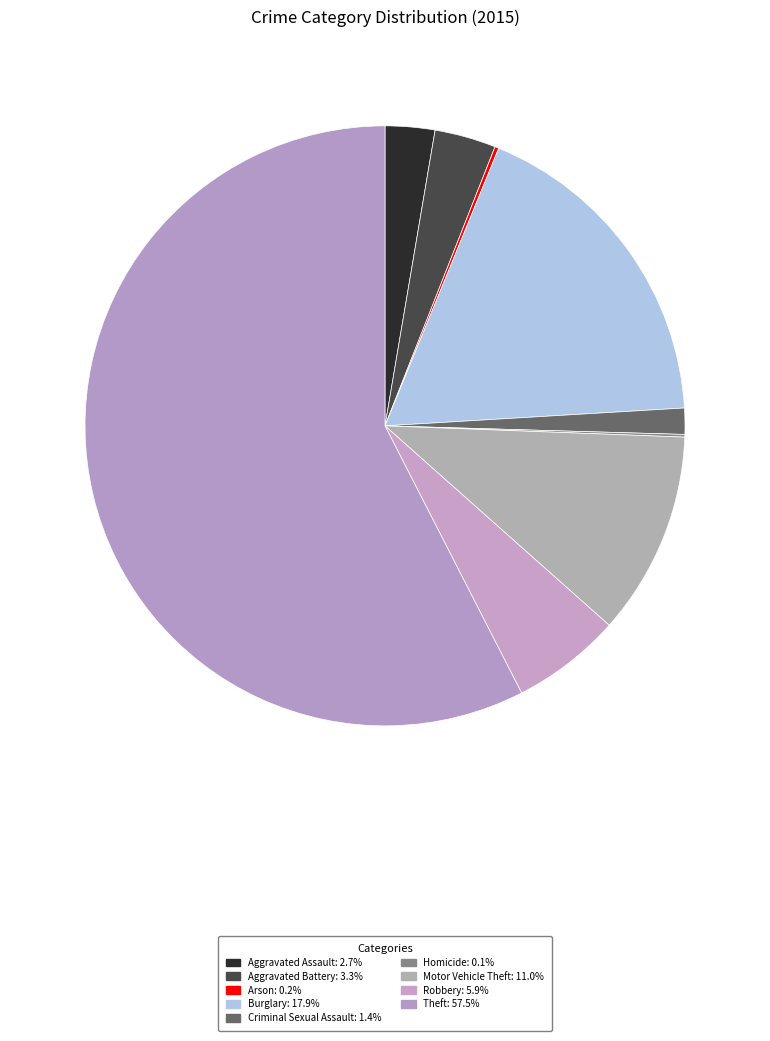

Rank the categories by value from highest to lowest.

Theft, Burglary, Motor Vehicle Theft, Robbery, Aggravated Battery, Aggravated Assault, Criminal Sexual Assault, Arson, Homicide